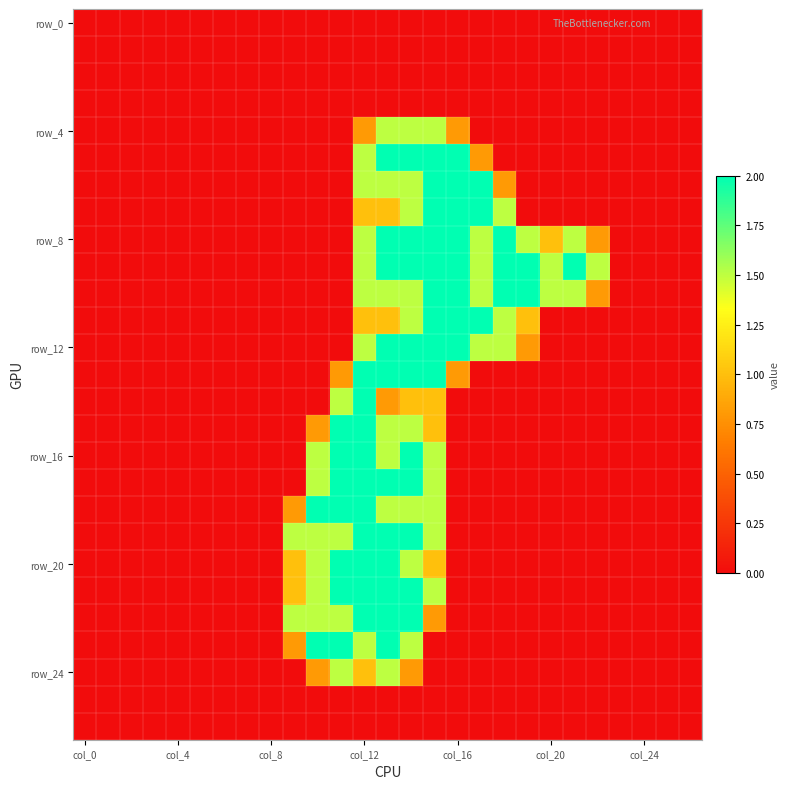

At which category is the sum across all series the highest?

13